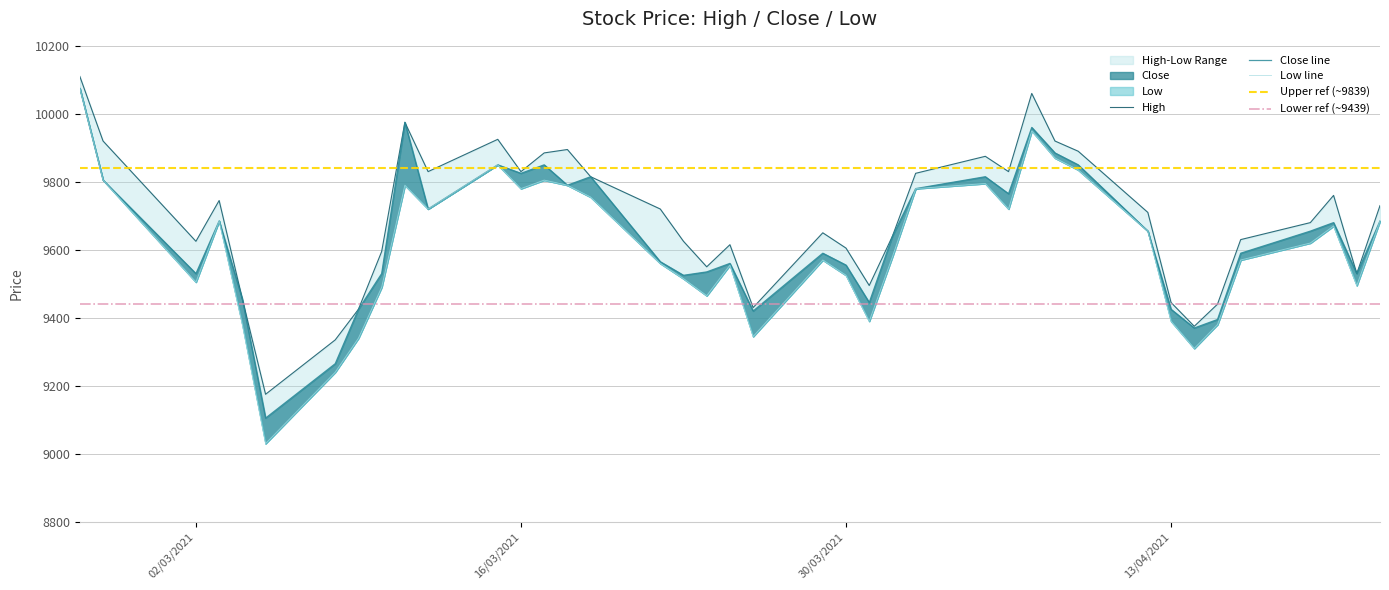

Which series has the largest total across all categories?

High